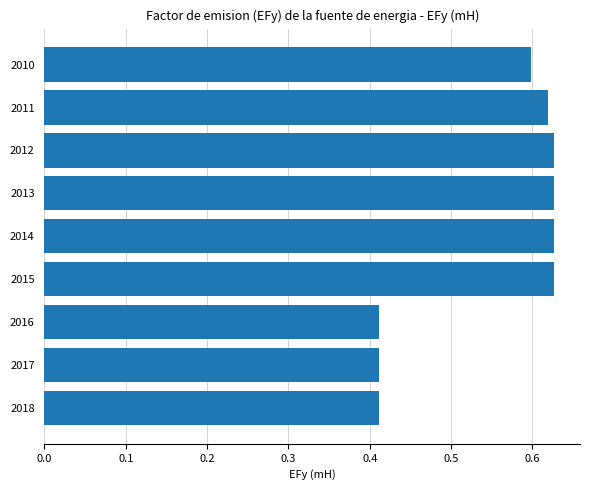

Is it true that the value at 2010 is 0.2?

False